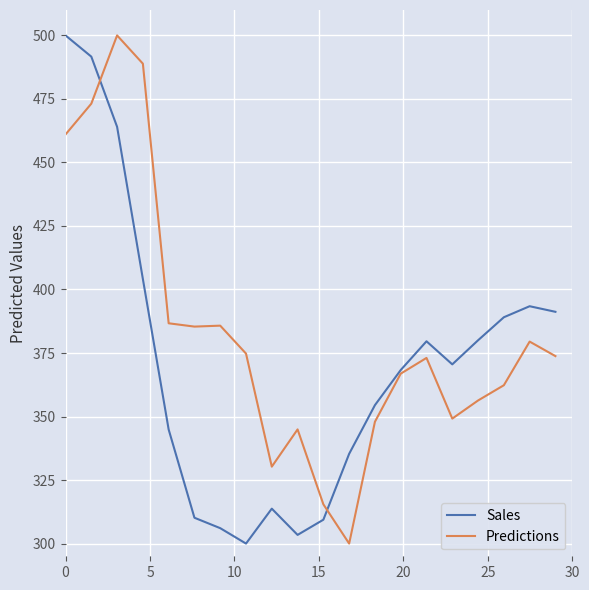

What is the smallest value displayed?

300.0